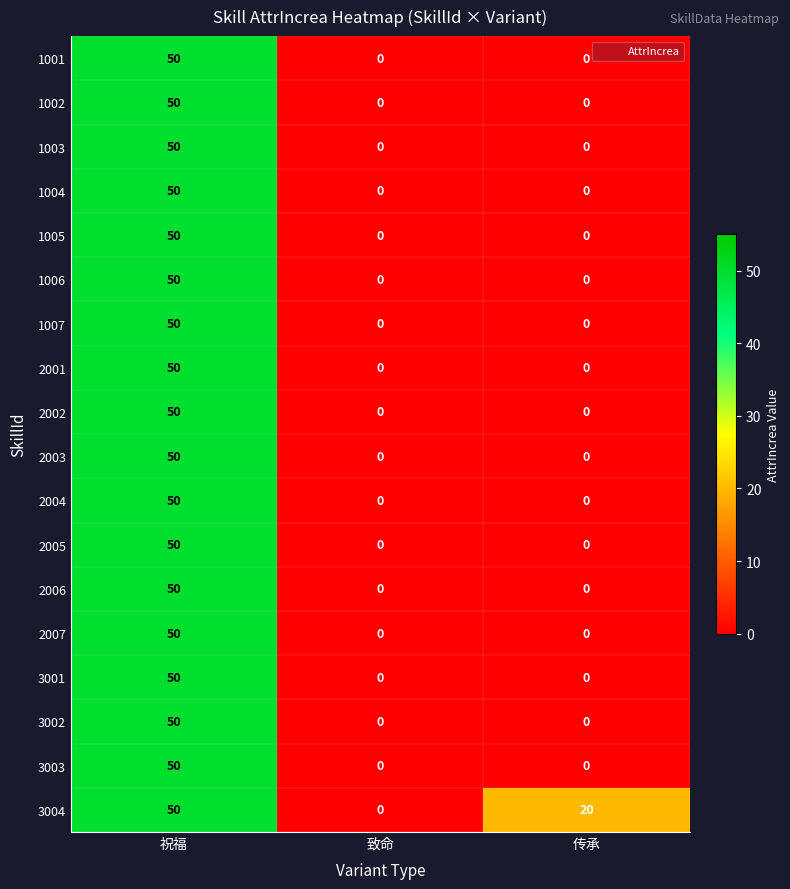

What is the sum of all 2002 values?

50